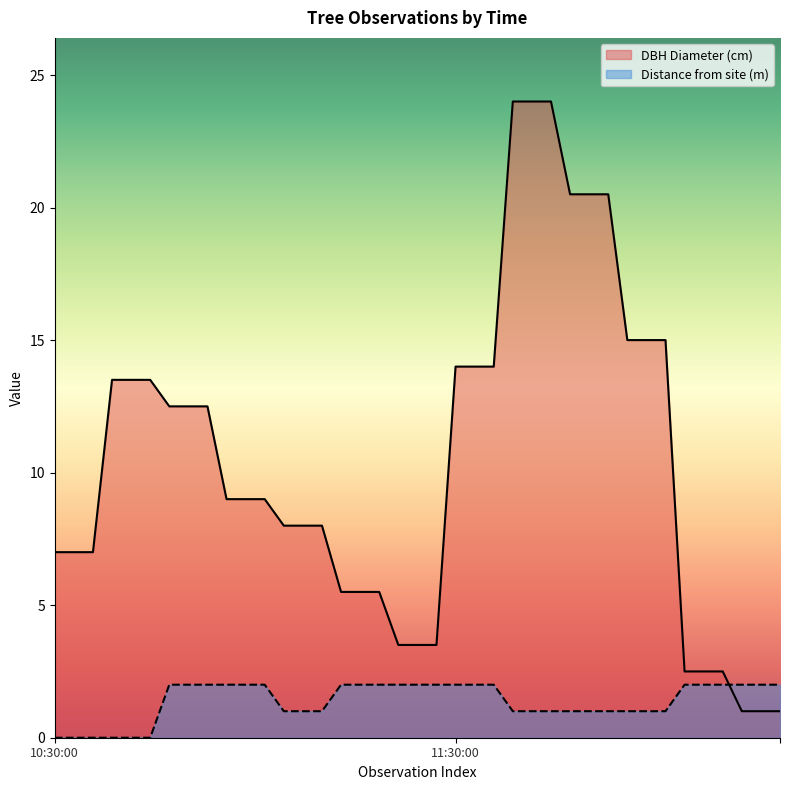

How many data points in DBH Diameter (cm) are less than 9?

18